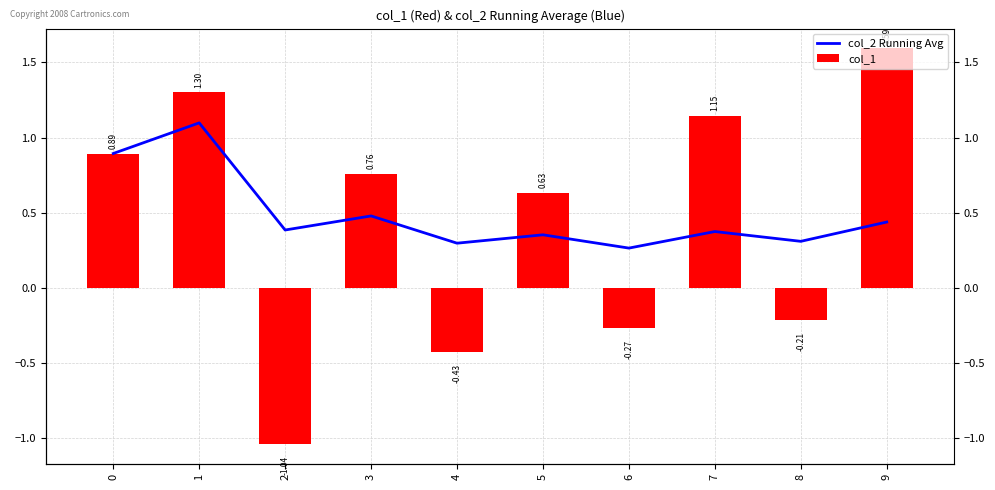

Which label corresponds to the largest value in the chart?

9